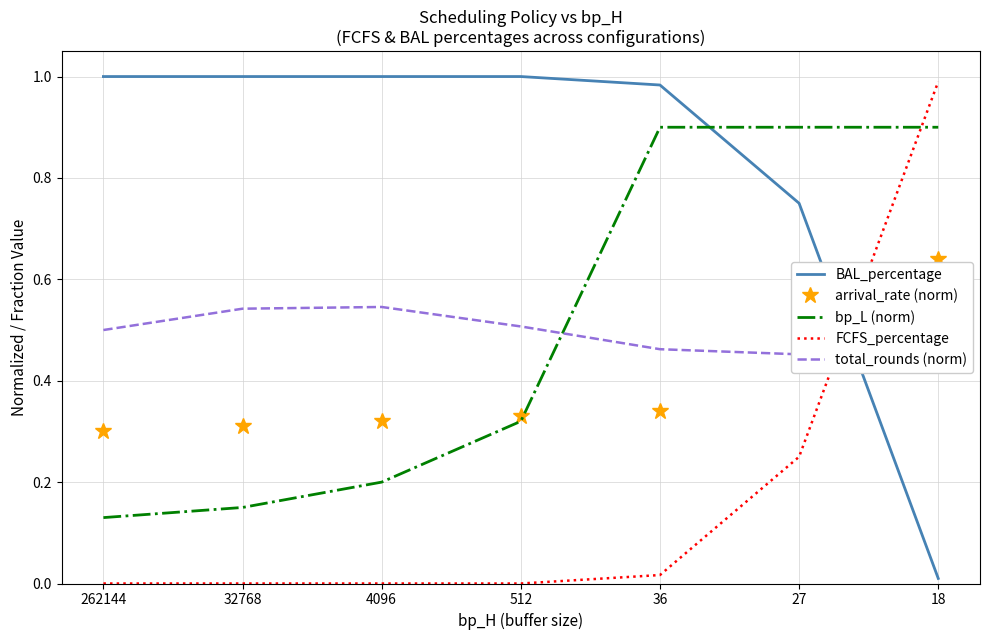

Rank the categories by FCFS_percentage value from highest to lowest.

18, 27, 36, 262144, 32768, 4096, 512